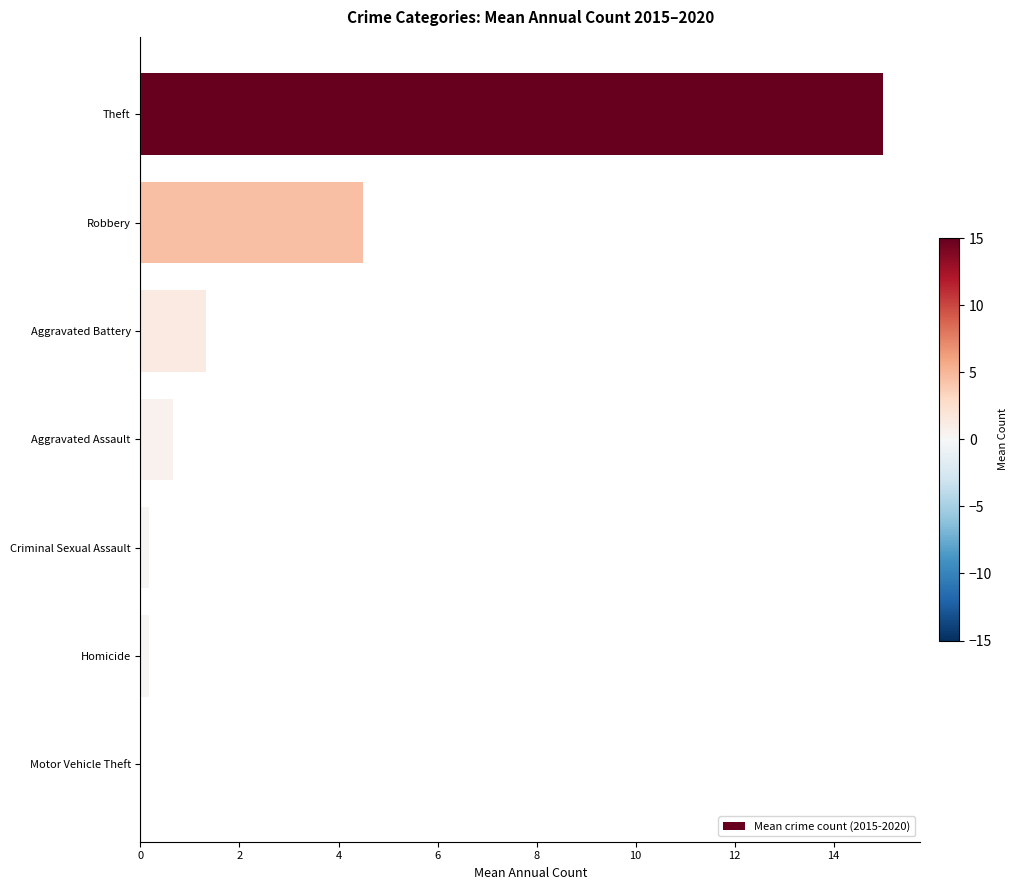

Reading bottom to top, transcribe all the data shown in this chart.

Motor Vehicle Theft=0.0	Homicide=0.2	Criminal Sexual Assault=0.2	Aggravated Assault=0.7	Aggravated Battery=1.3	Robbery=4.5	Theft=15.0